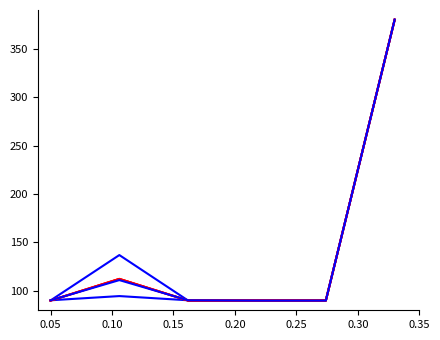

Does the chart display data point markers on the line(s)?

No